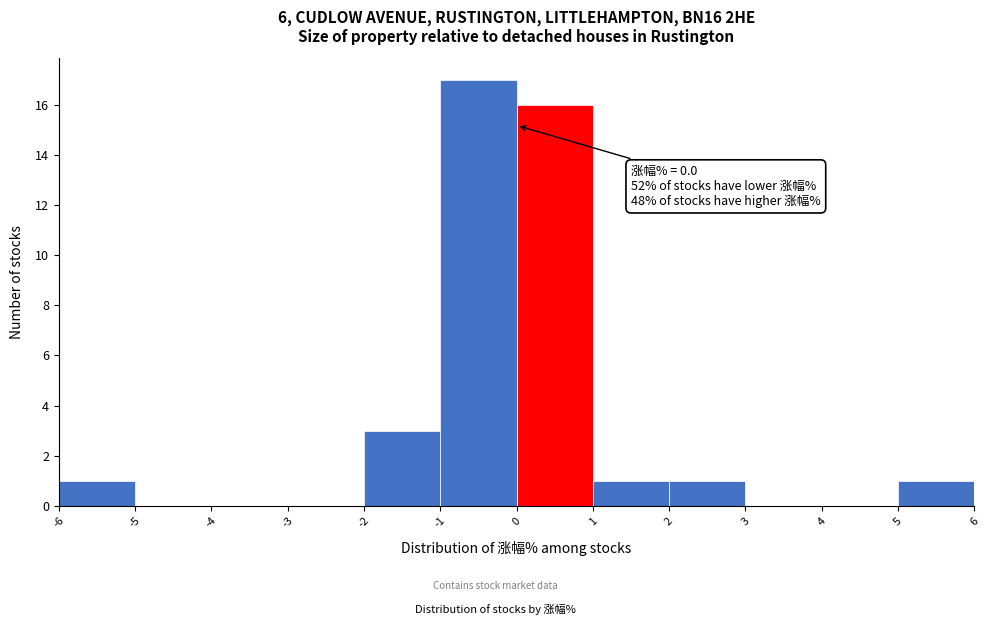

Which range on the x-axis has the tallest bar?

-1 to 0